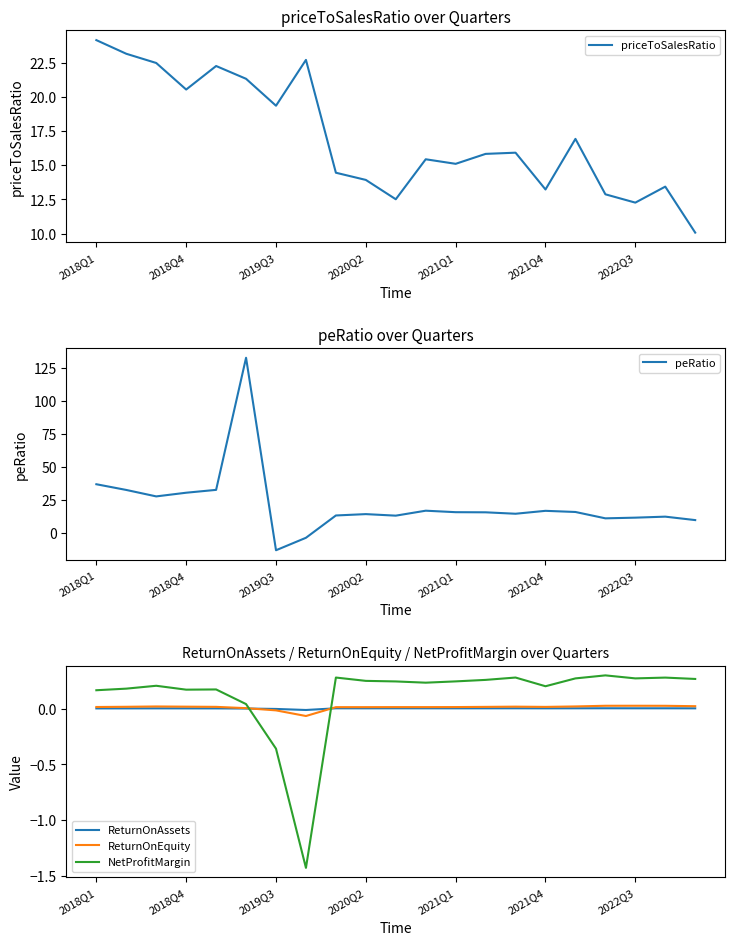

The value of NetProfitMargin at 2018Q1 is 0.0. True or false?

False